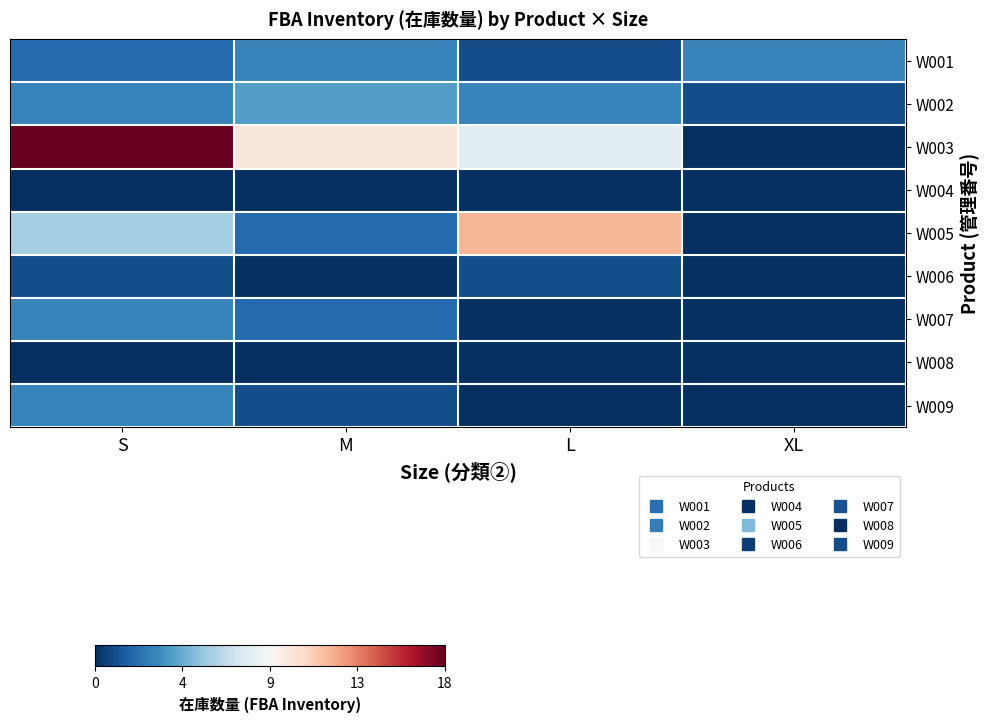

Rank the series at S from lowest to highest value.

W004, W008, W006, W001, W002, W007, W009, W005, W003